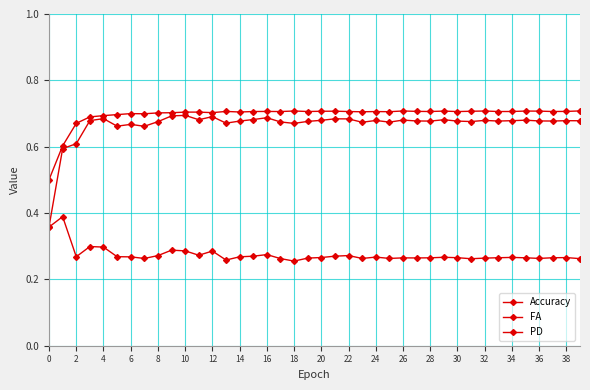

True or false: Accuracy and FA intersect in this chart.

False